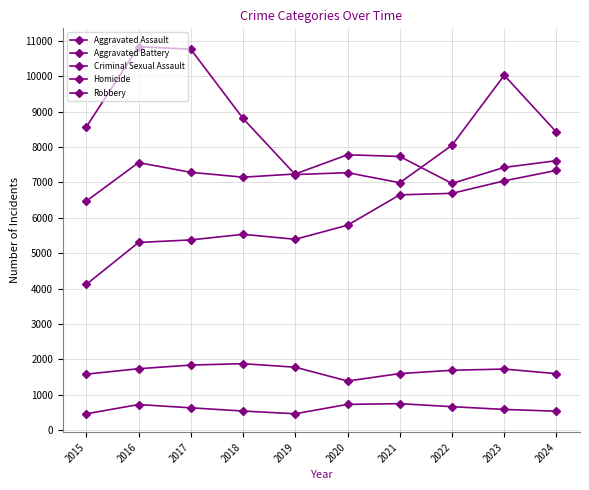

Where is Aggravated Assault nearest to the value 5731?

2020